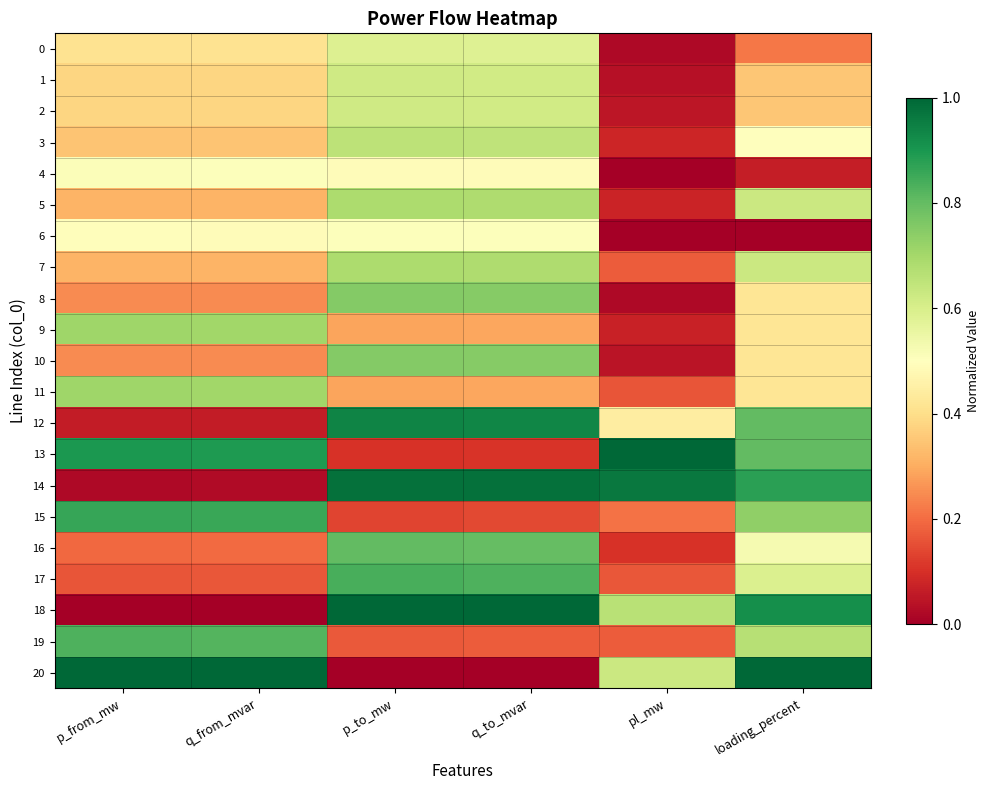

Which series has the widest spread of values?

18